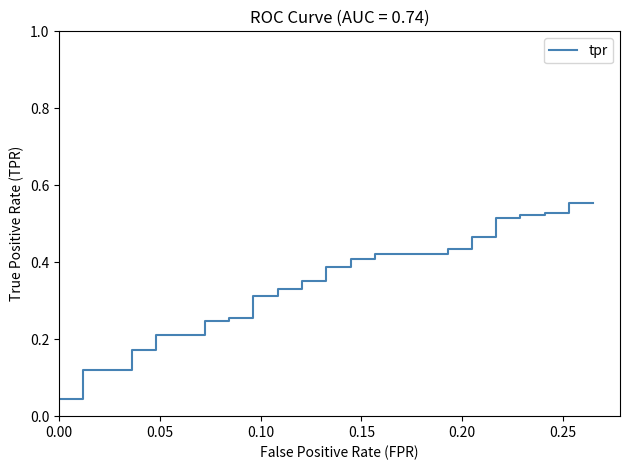

Reading left to right, transcribe all the data shown in this chart.

0.0	0.0	0.1	0.1	0.1	0.1	0.1	0.1	0.2	0.2	0.2	0.2	0.2	0.2	0.3	0.3	0.3	0.3	0.3	0.3	0.4	0.4	0.4	0.4	0.4	0.4	0.4	0.4	0.4	0.4	0.5	0.5	0.5	0.5	0.5	0.5	0.5	0.5	0.6	0.6